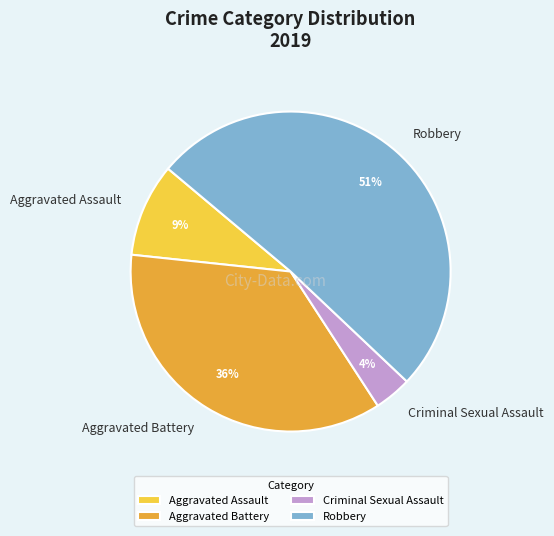

Rank the categories by value from lowest to highest.

Criminal Sexual Assault, Aggravated Assault, Aggravated Battery, Robbery